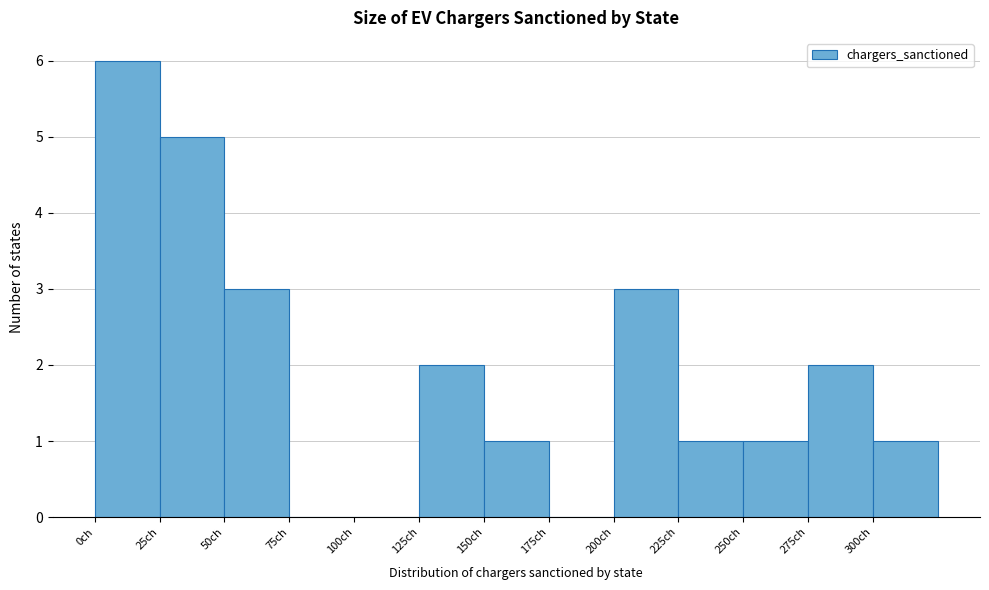

Reading left to right, list every bar in this chart as the range it spans on the x-axis followed by its height. The values are not printed on the chart, so give them approximately, as read against the axis.

0 to 25: 6
25 to 50: 5
50 to 75: 3
75 to 100: 0
100 to 125: 0
125 to 150: 2
150 to 175: 1
175 to 200: 0
200 to 225: 3
225 to 250: 1
250 to 275: 1
275 to 300: 2
300 to 325: 1